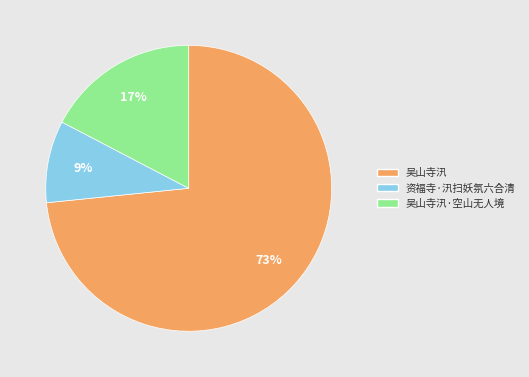

To the nearest percent, what is the average slice percentage?

33%